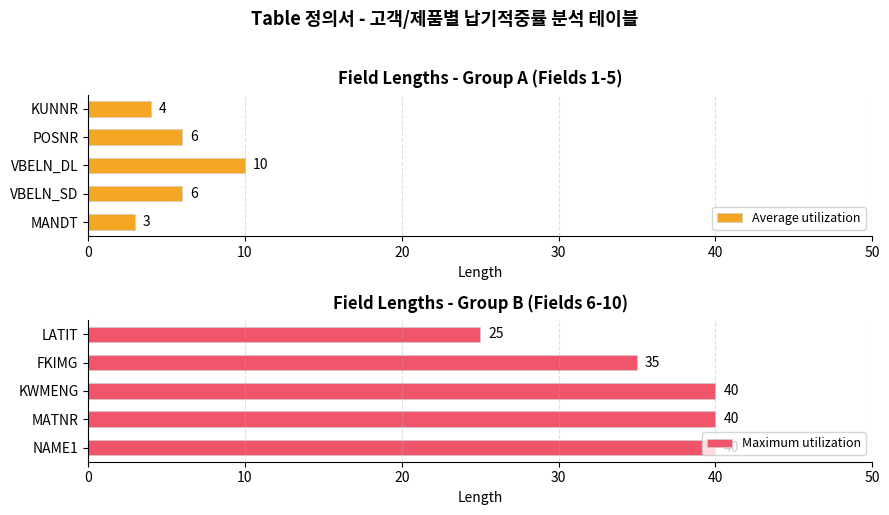

How many bars are there in total?

10